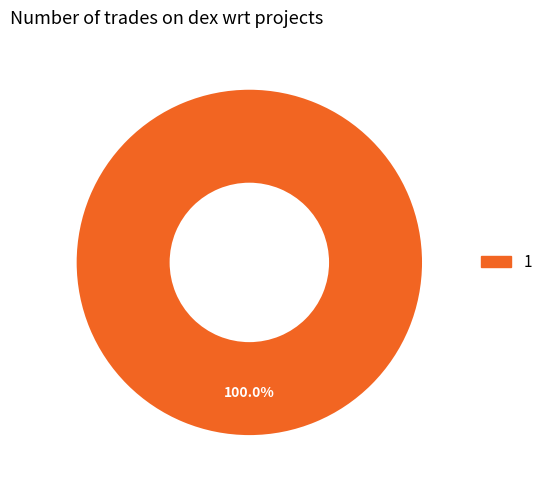

Does any single category account for the majority?

Yes